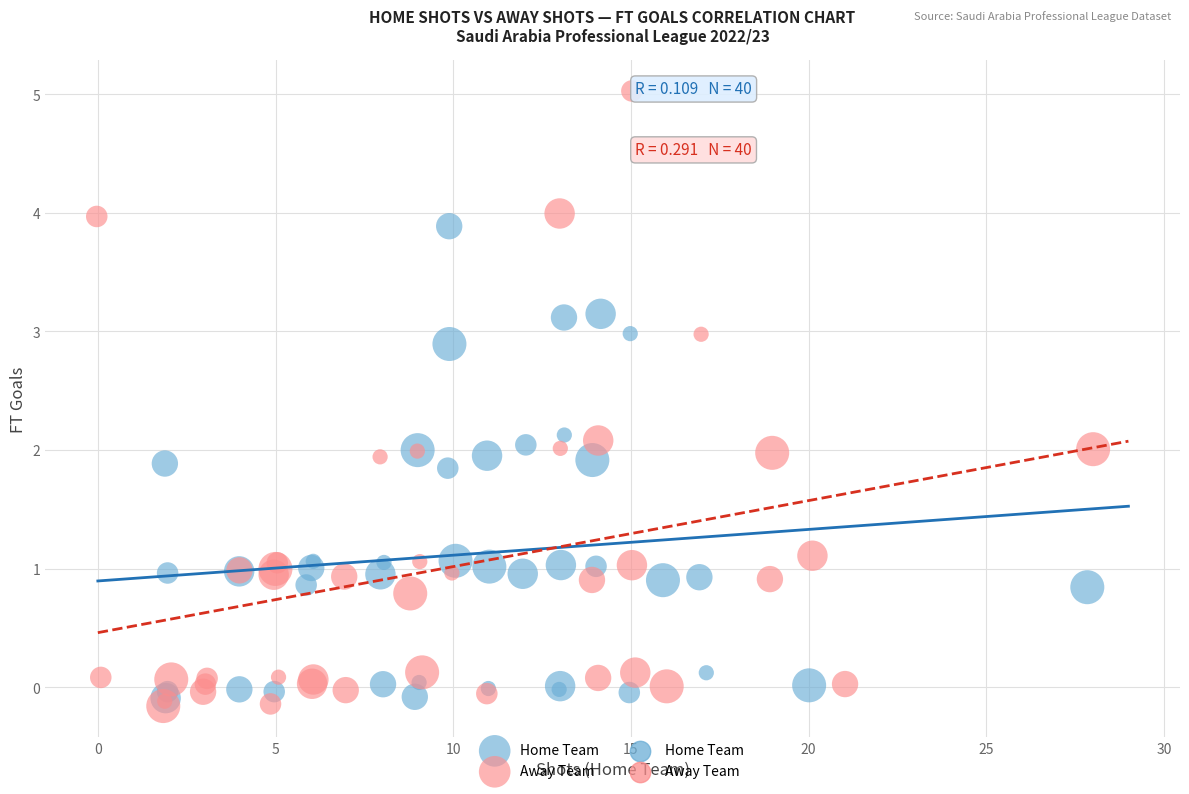

Which series has the widest spread of Y values?

Away Team